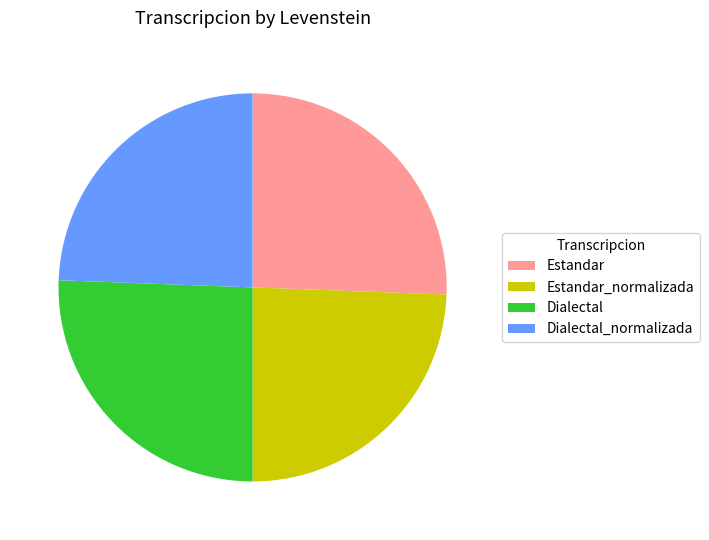

Between Estandar_normalizada and Dialectal, which is larger?

Dialectal